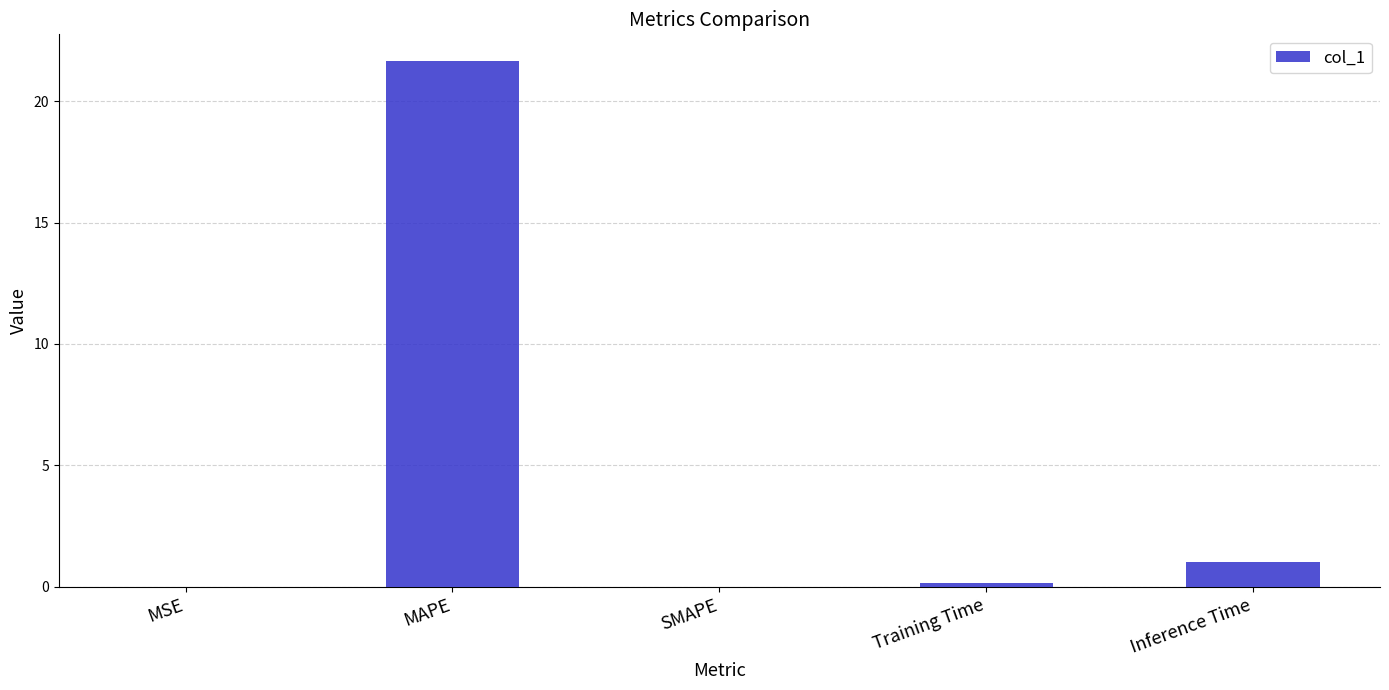

How many distinct data groups are displayed?

1